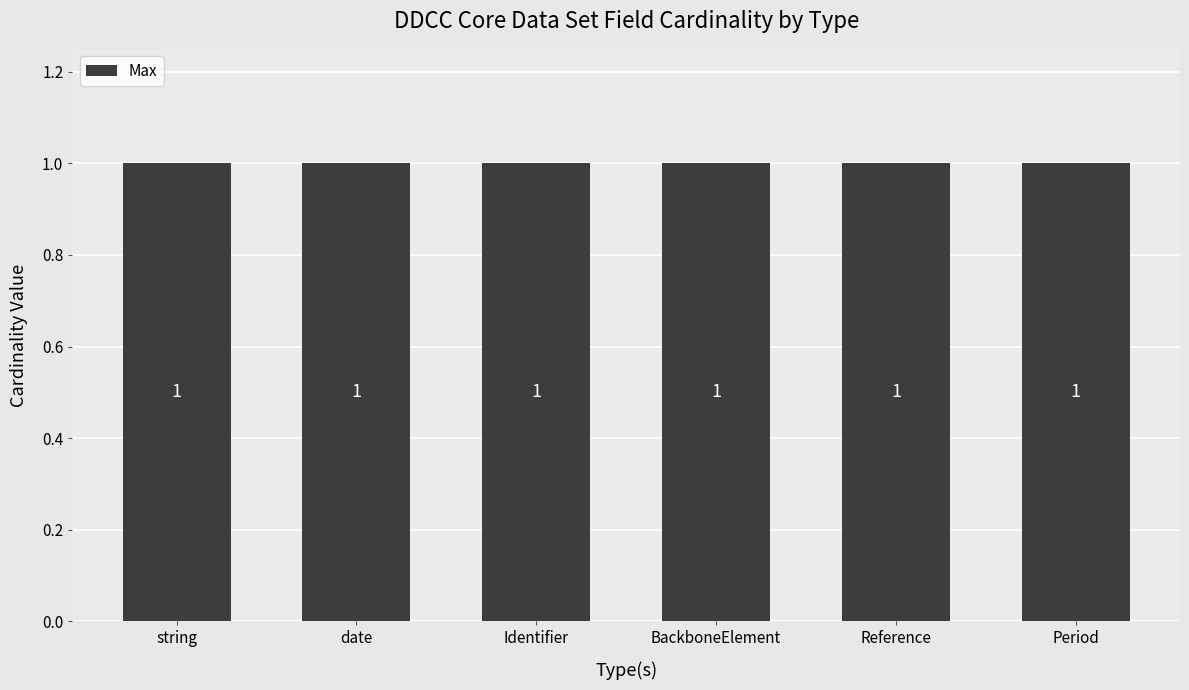

The value of Base Max at date is 1. True or false?

True